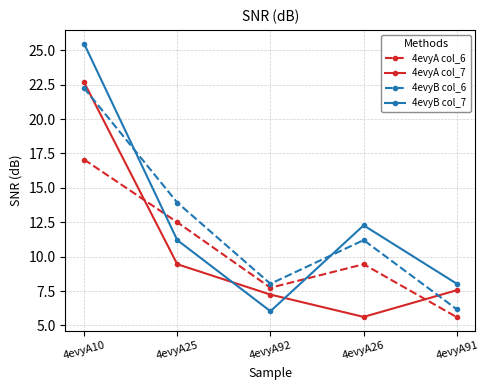

What is the spread (max minus min) of values at 4evyA26?

6.7